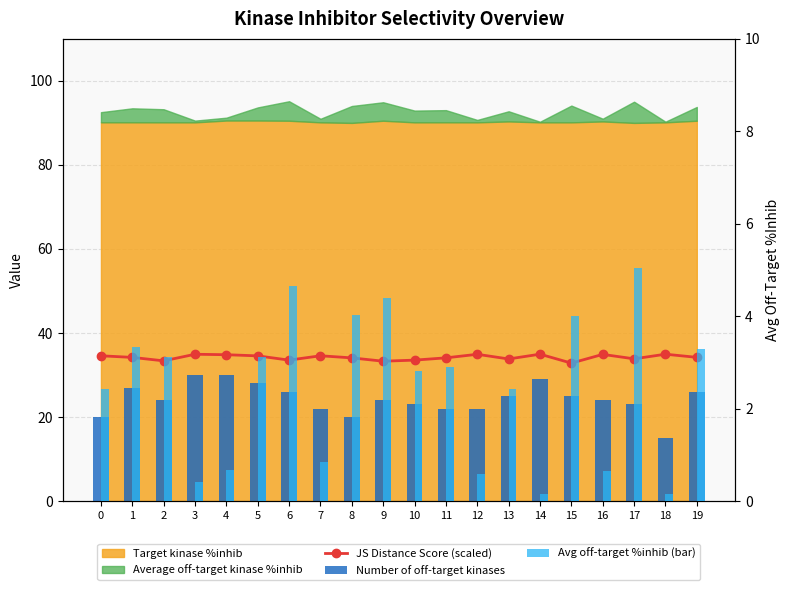

Which series has the largest total across all categories?

JS Distance Score (scaled)